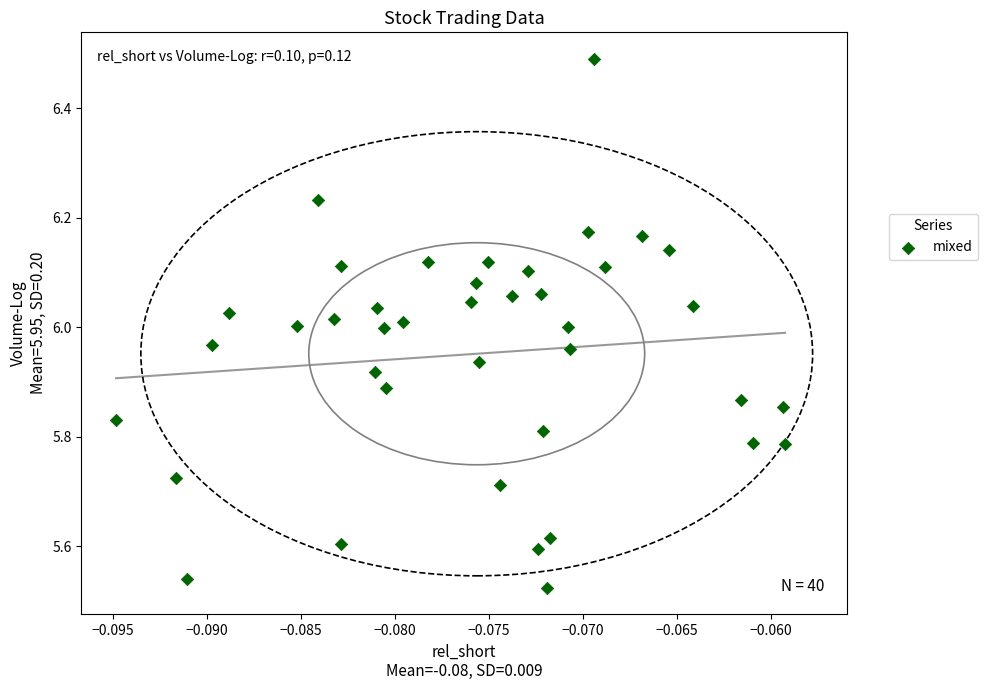

What is the range of Y values (max minus min)?

1.0